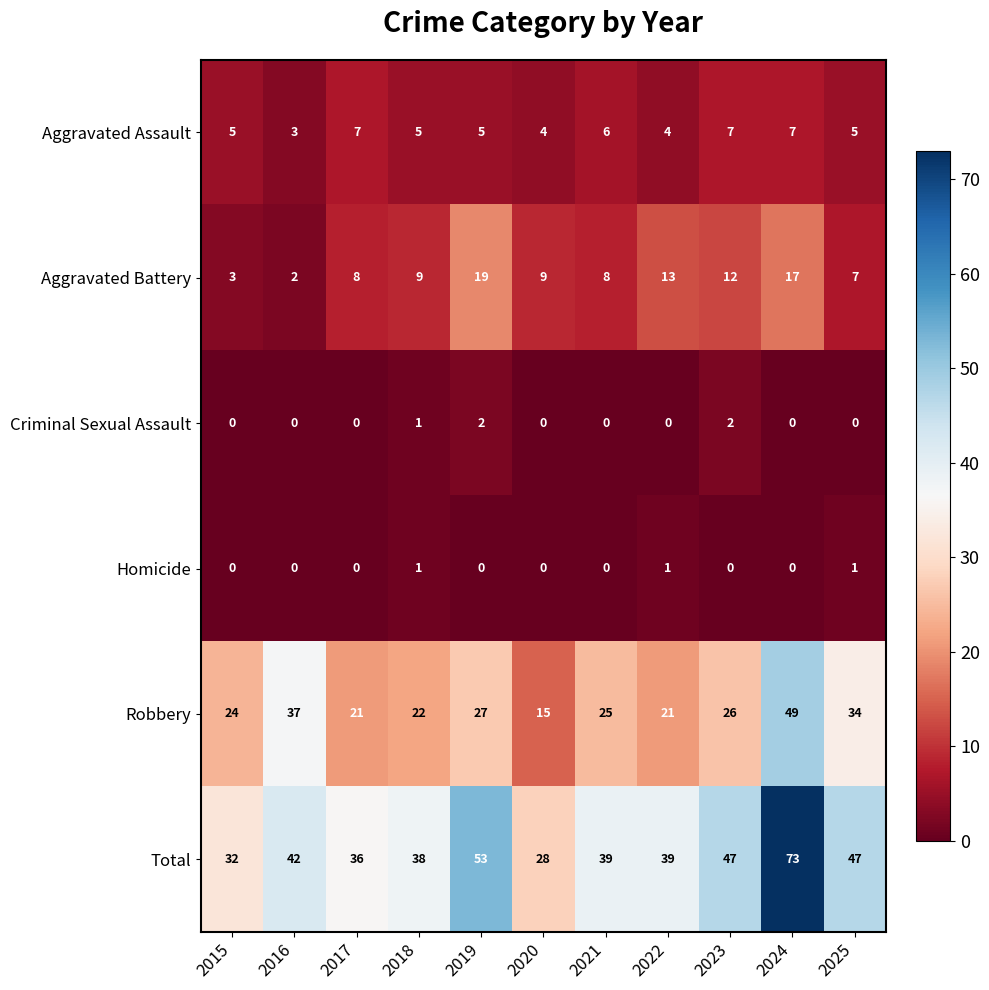

Count the number of categories in the chart.

11